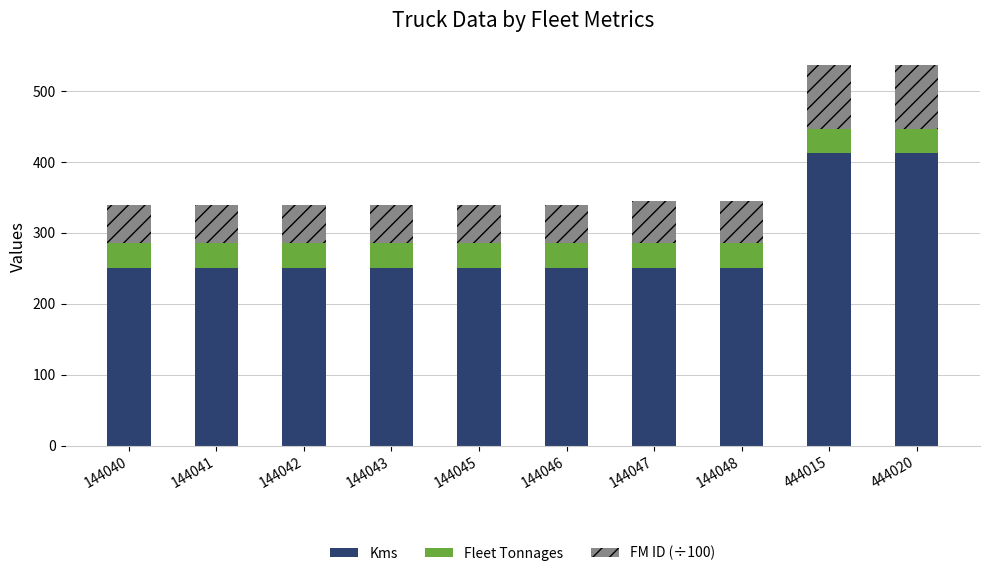

True or false: Kms has a value of 730.2 at 444015.

False